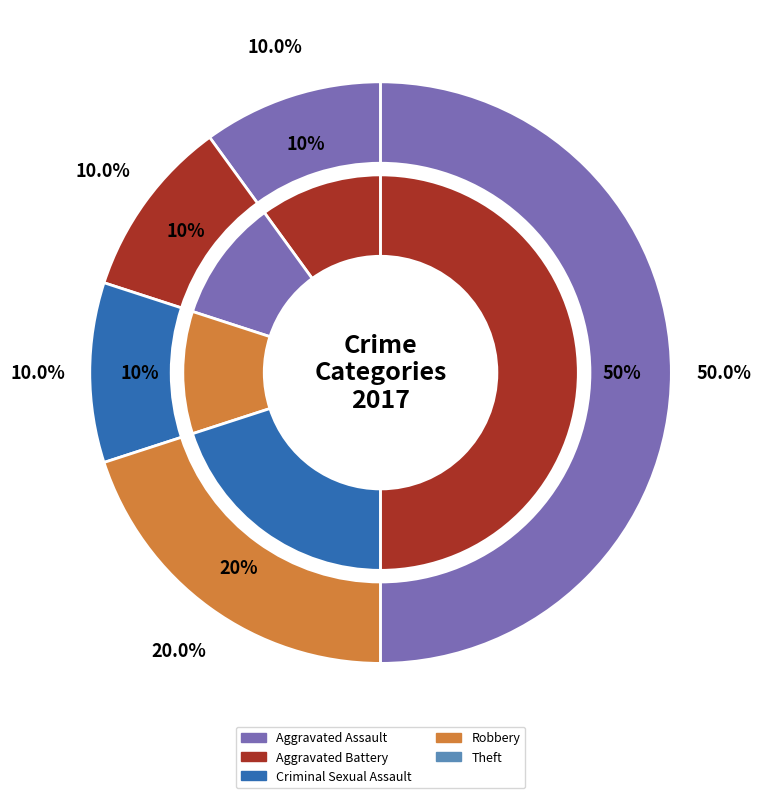

Is it true that 3 is 22% of the pie?

True